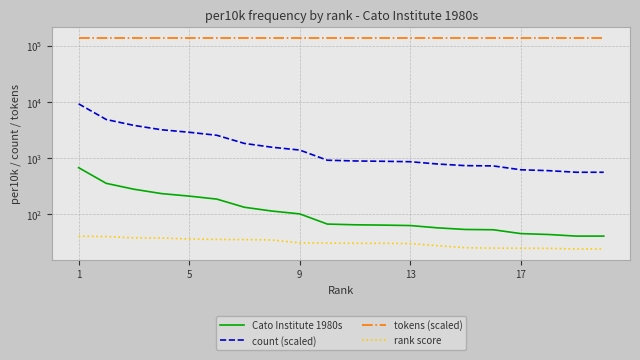

True or false: tokens (scaled) and Cato Institute 1980s cross at least once.

False